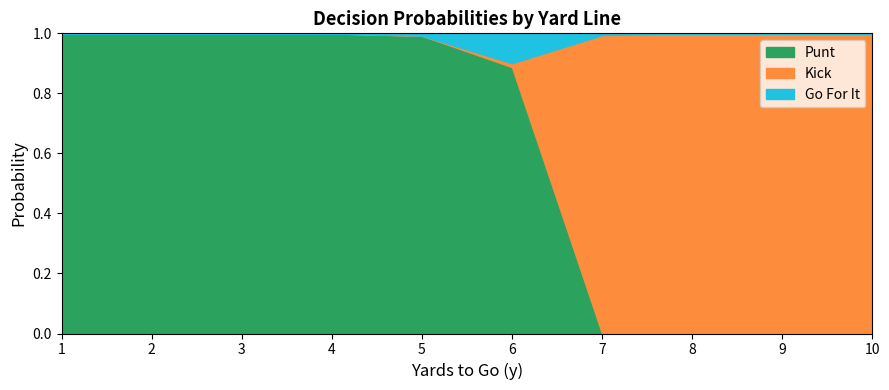

True or false: punt has a value of 0.0 at 7.

True